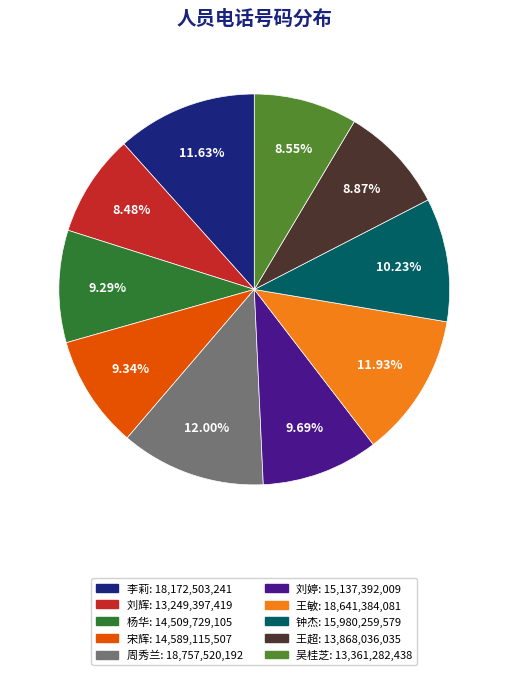

Is the sum of 周秀兰 and 宋辉 greater than half?

No